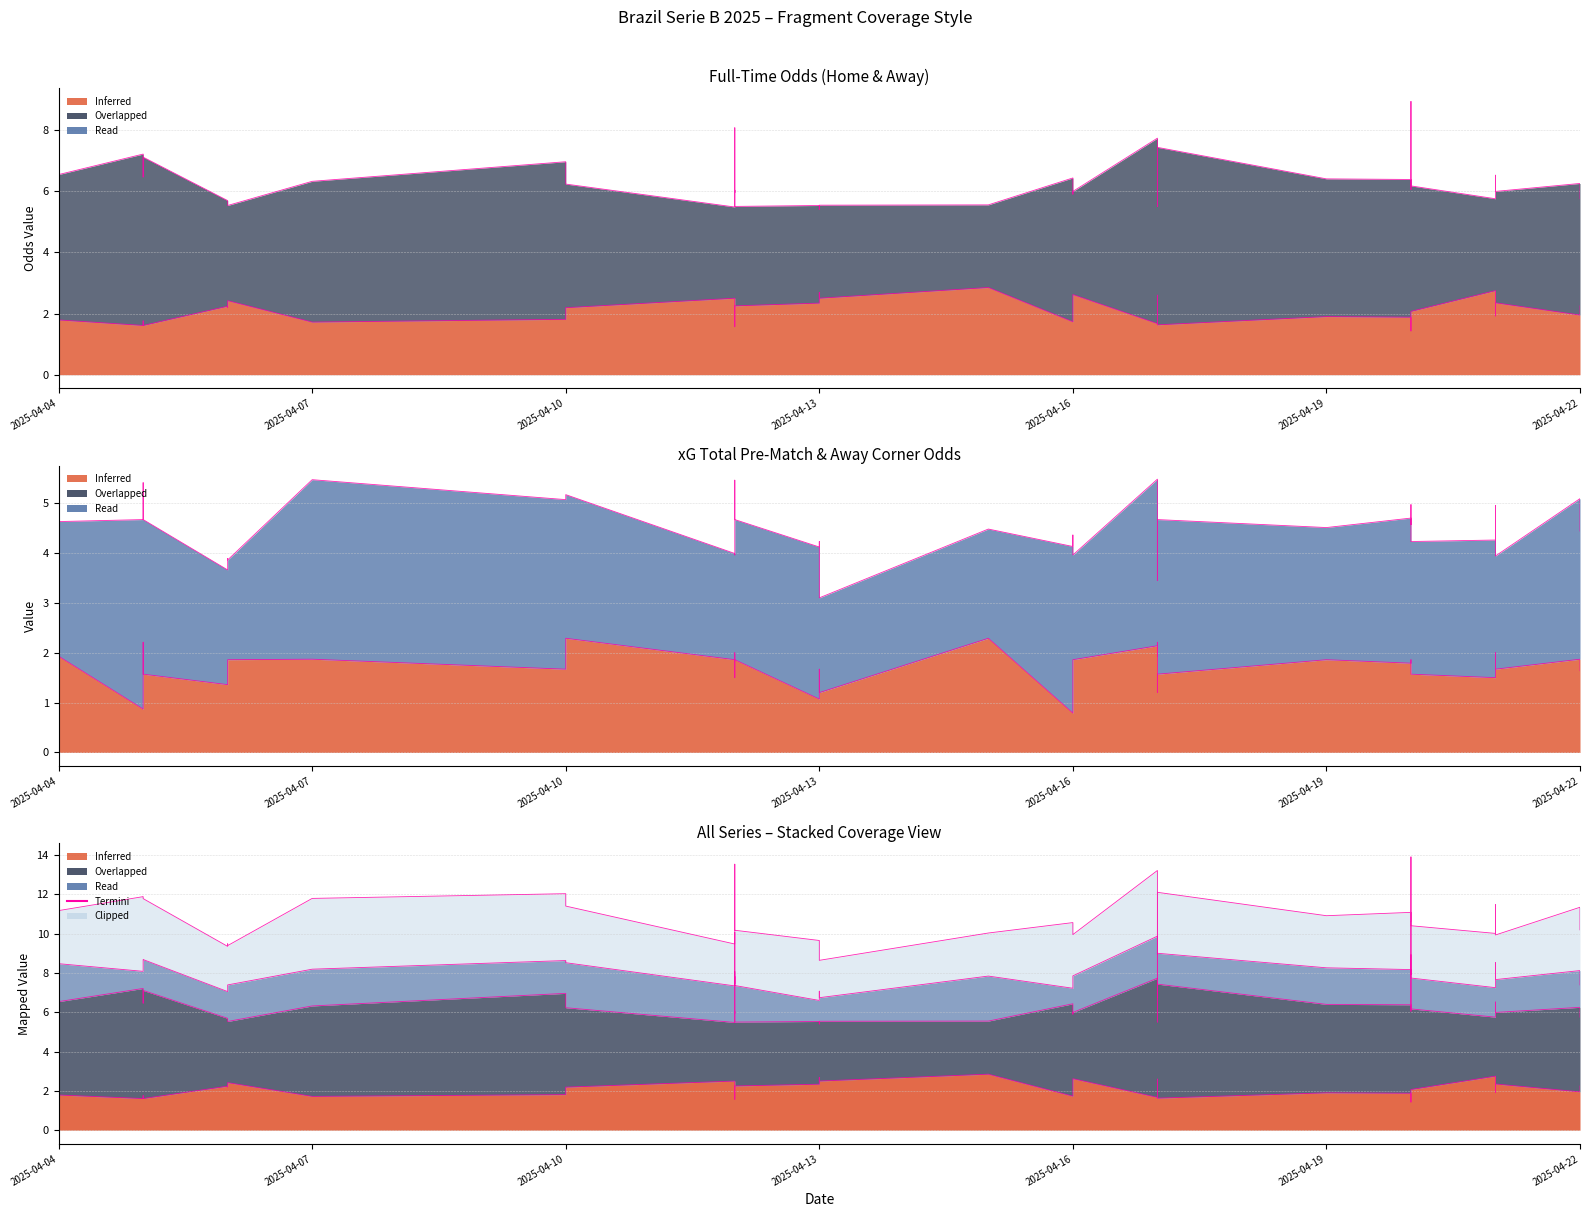

How many lines are shown in the chart?

2